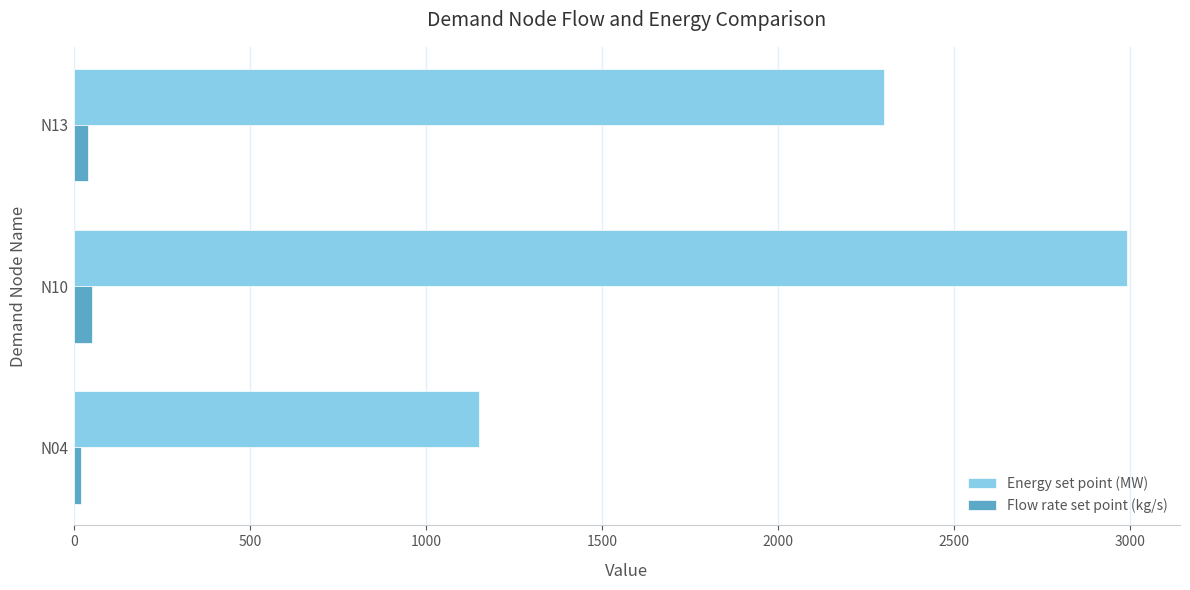

What is the difference between the maximum and minimum values in the Energy set point (MW) series?

1840.8